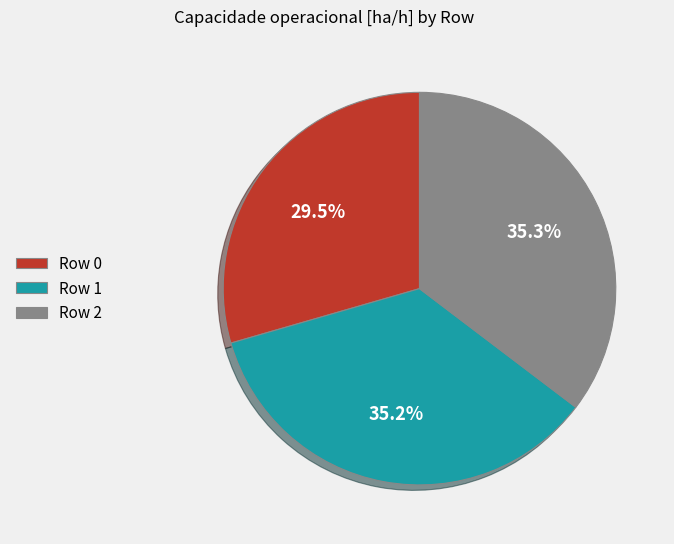

To the nearest percent, what is the average slice percentage?

33%